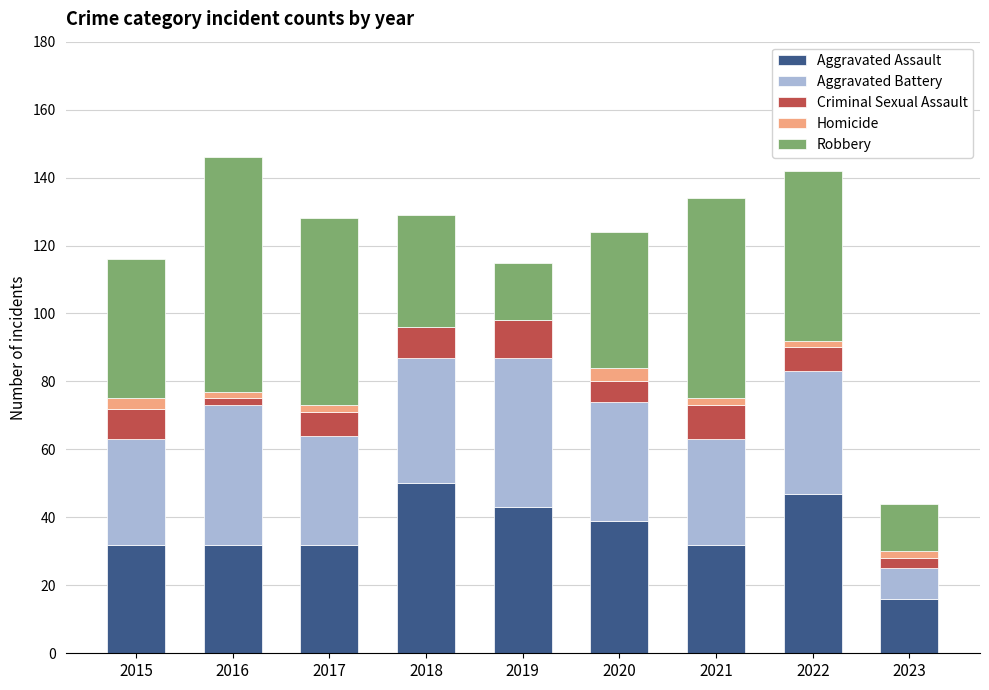

How many distinct data groups are displayed?

5